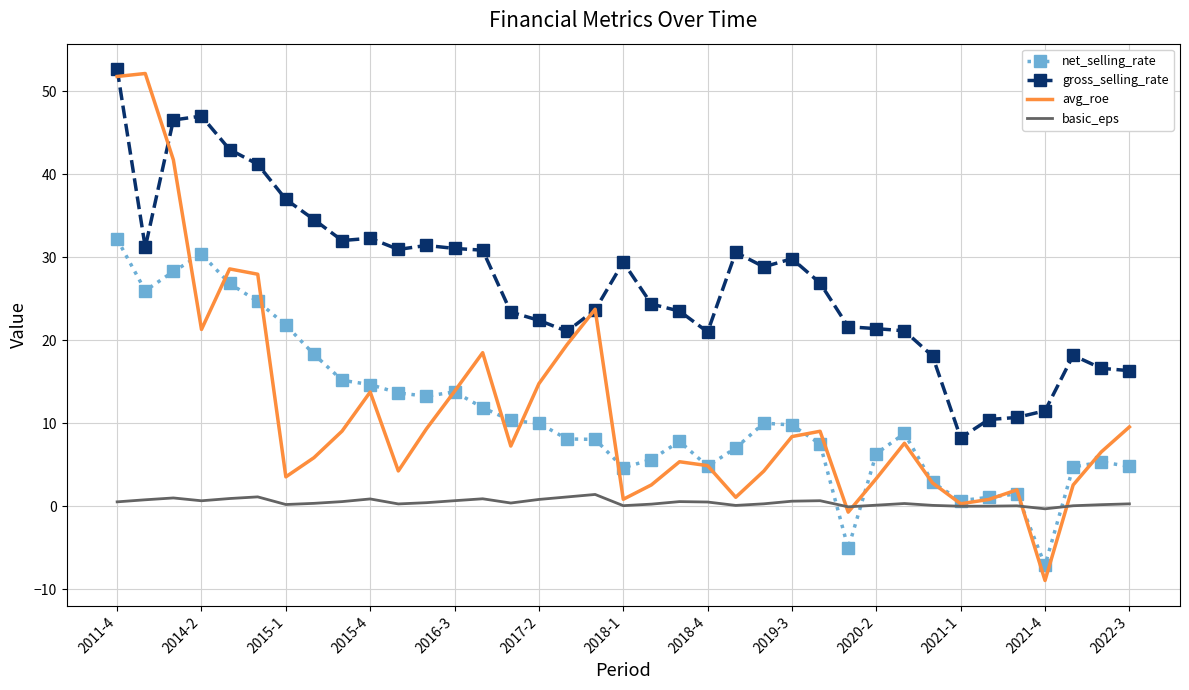

True or false: gross_selling_rate and basic_eps cross at least once.

False